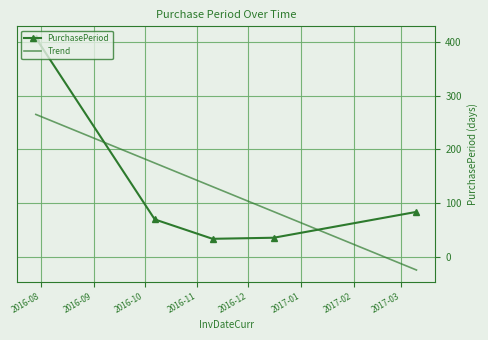

What is the greatest value displayed?

407.0